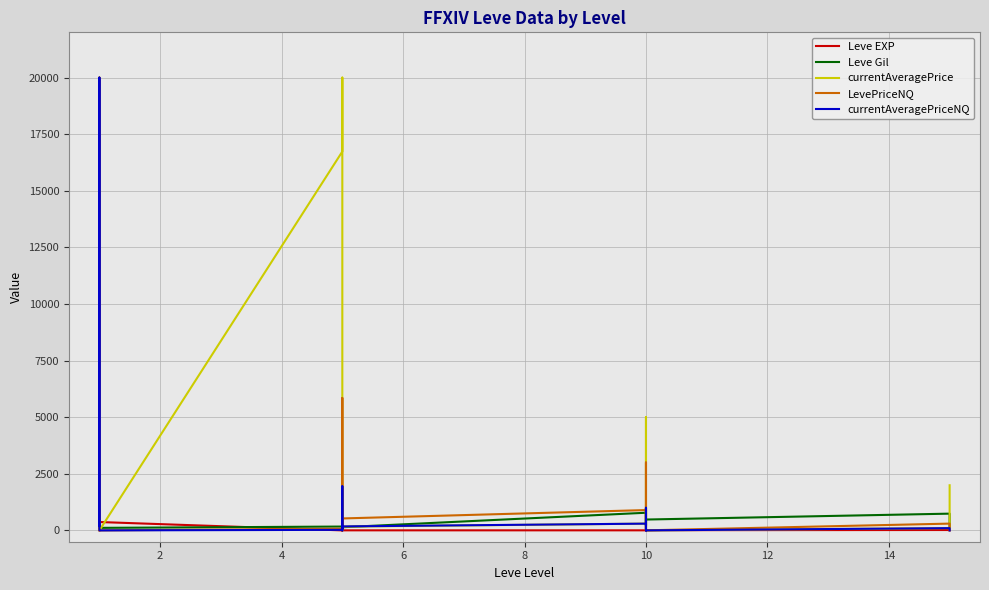

How many intersections are there between Leve EXP and currentAveragePrice?

4